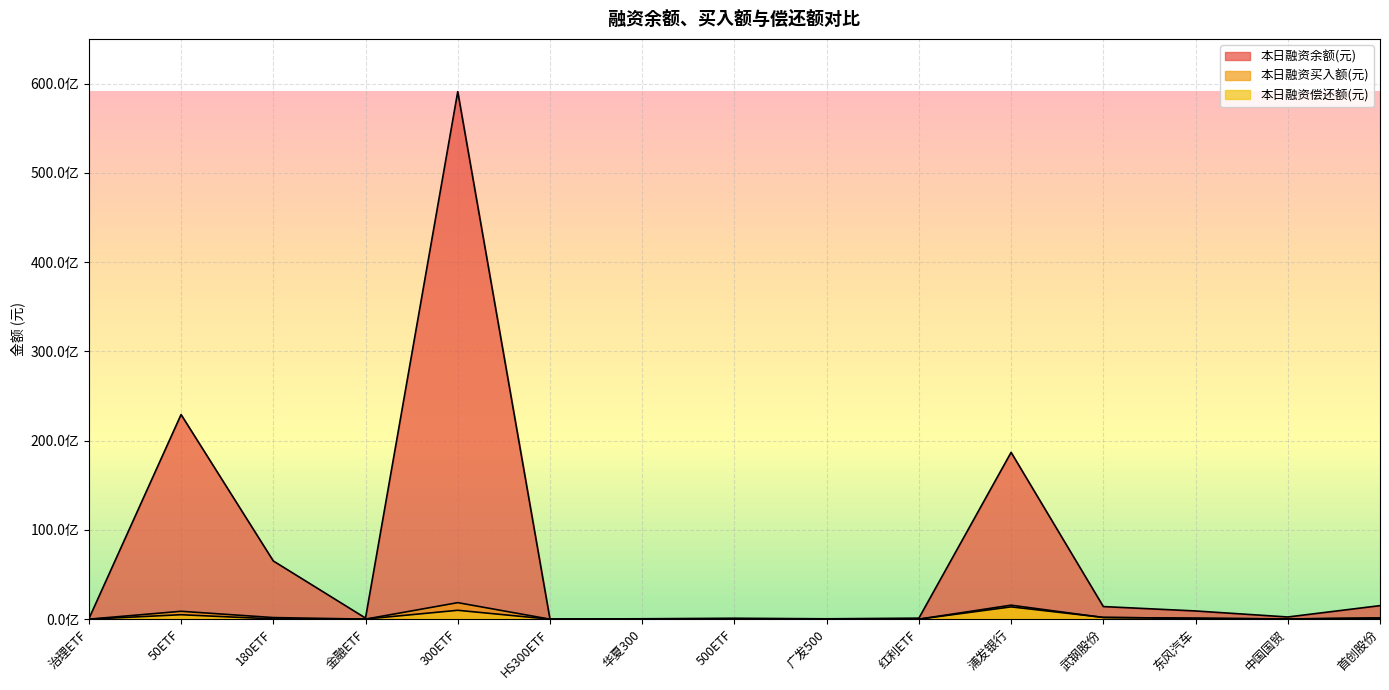

True or false: 本日融资买入额(元) has more than 1 points higher than both neighbors.

True